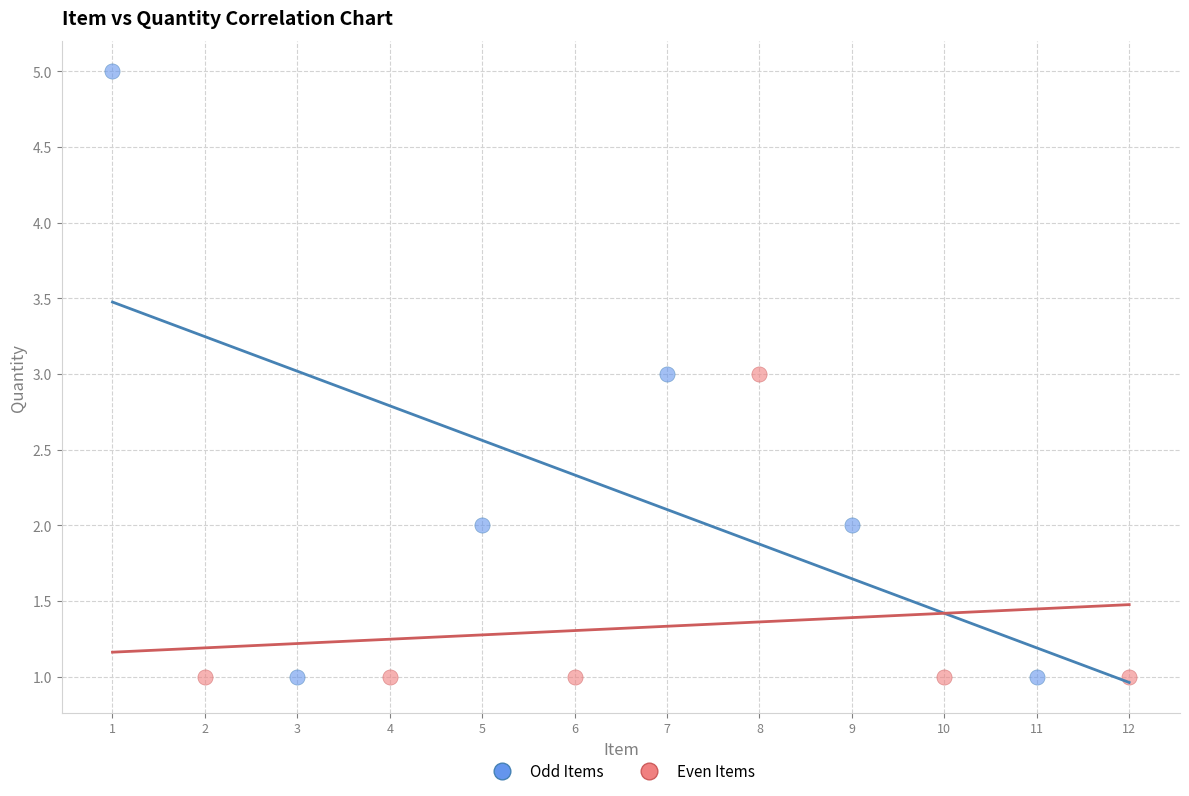

Which series has the widest spread of Y values?

Odd Items